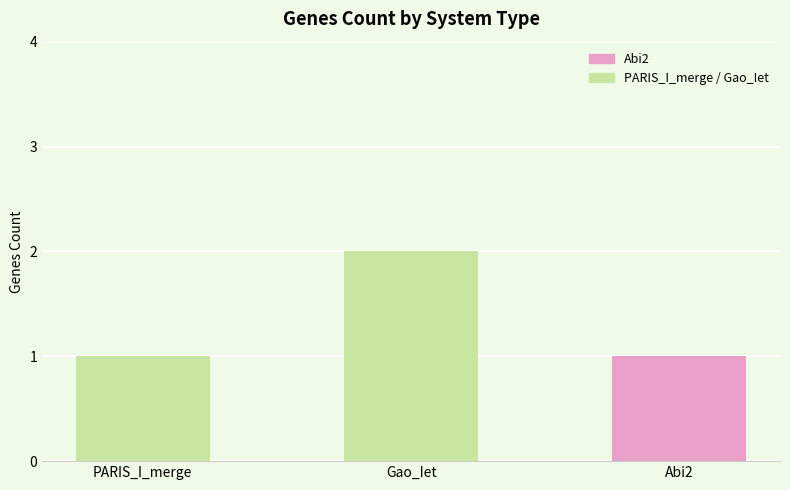

Reading right to left, extract all data points from this chart.

1	2	1